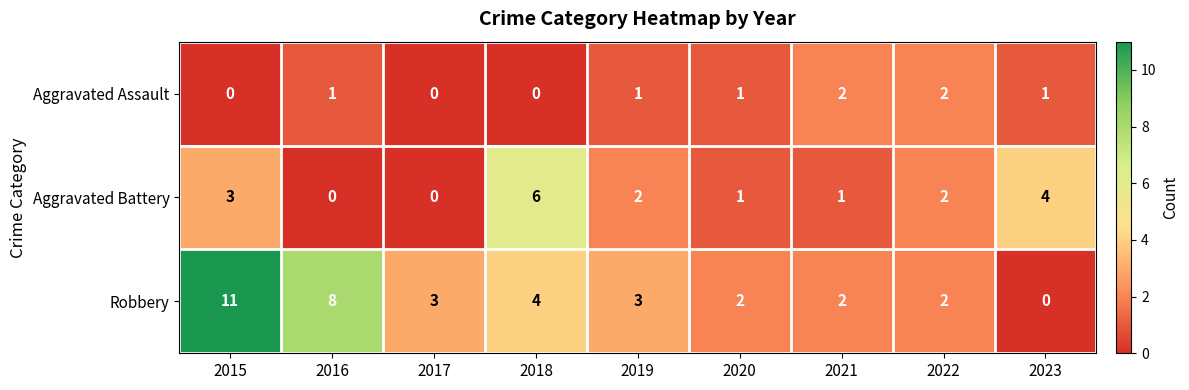

What is the approximate value of Robbery at 2019?

3